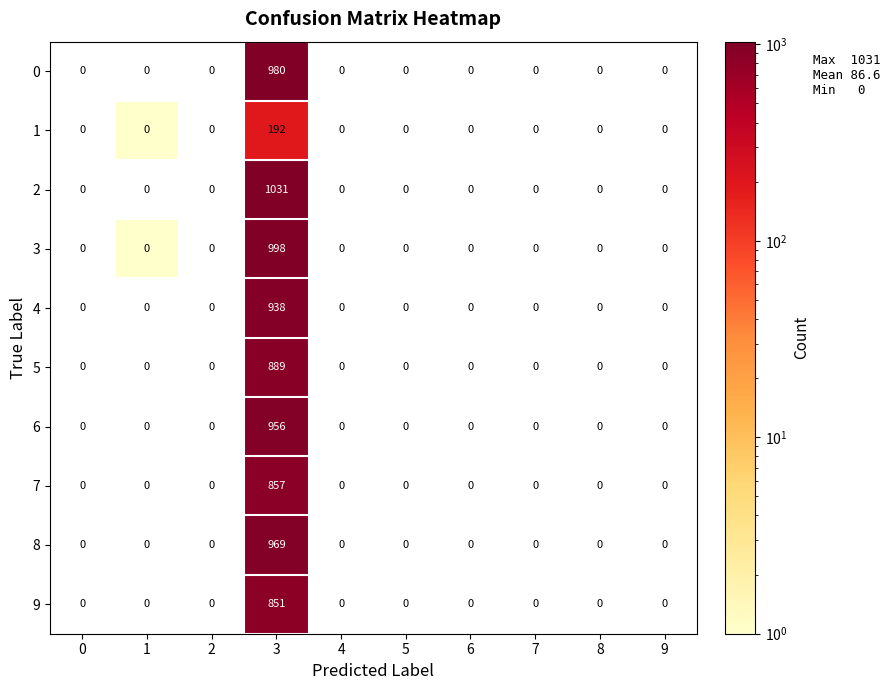

What is the sum of all 0 values?

980